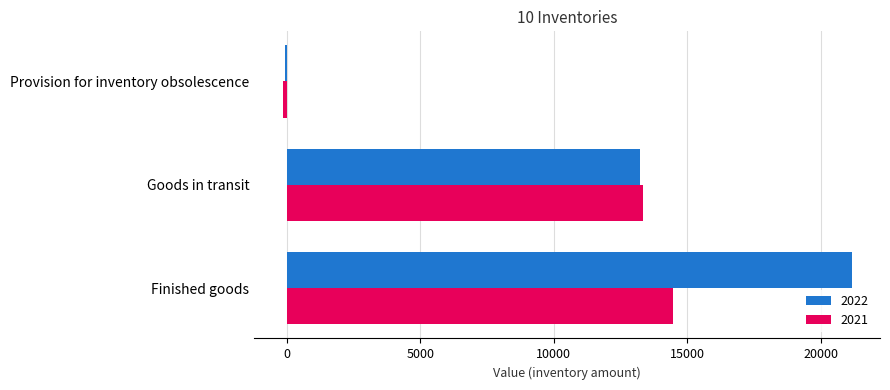

Count the 2022 values in the range -73 to 21156.

3